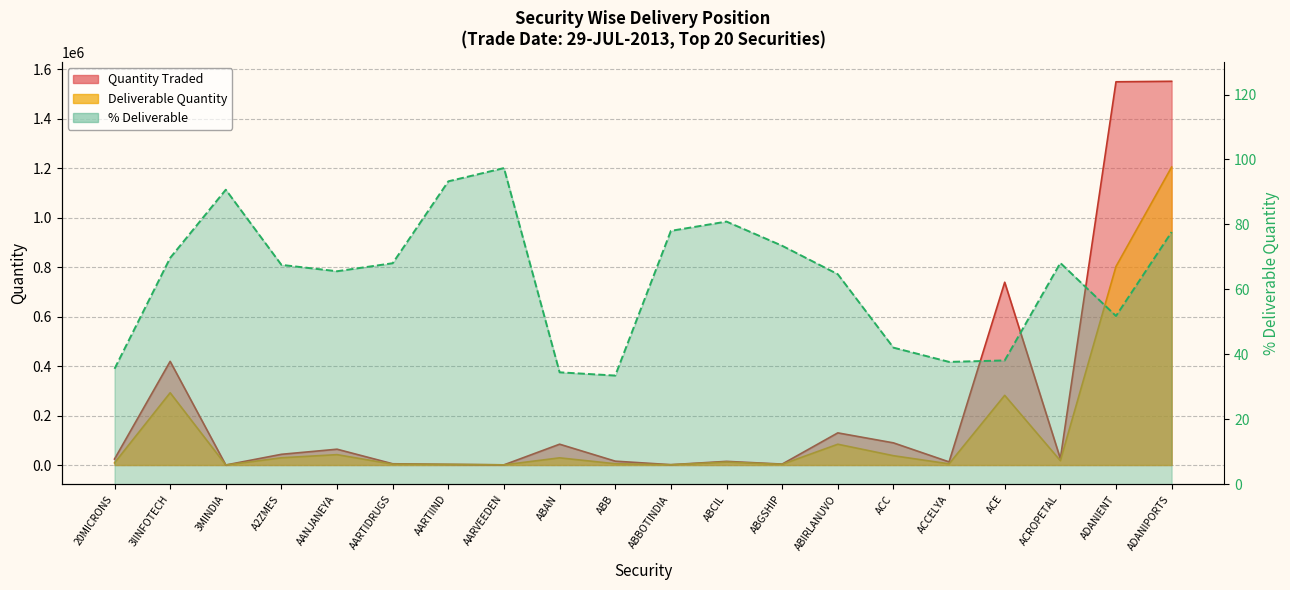

Rank the series by their maximum value, from lowest to highest.

% Deliverable, Deliverable Quantity, Quantity Traded